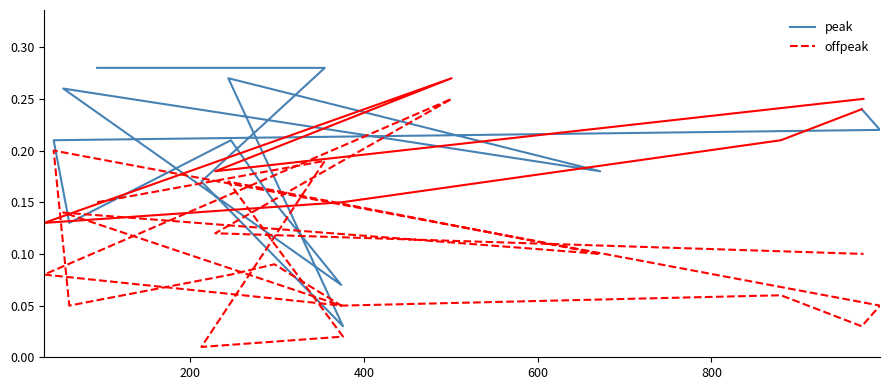

How many points are higher than both their immediate neighbors (excluding endpoints)?

7